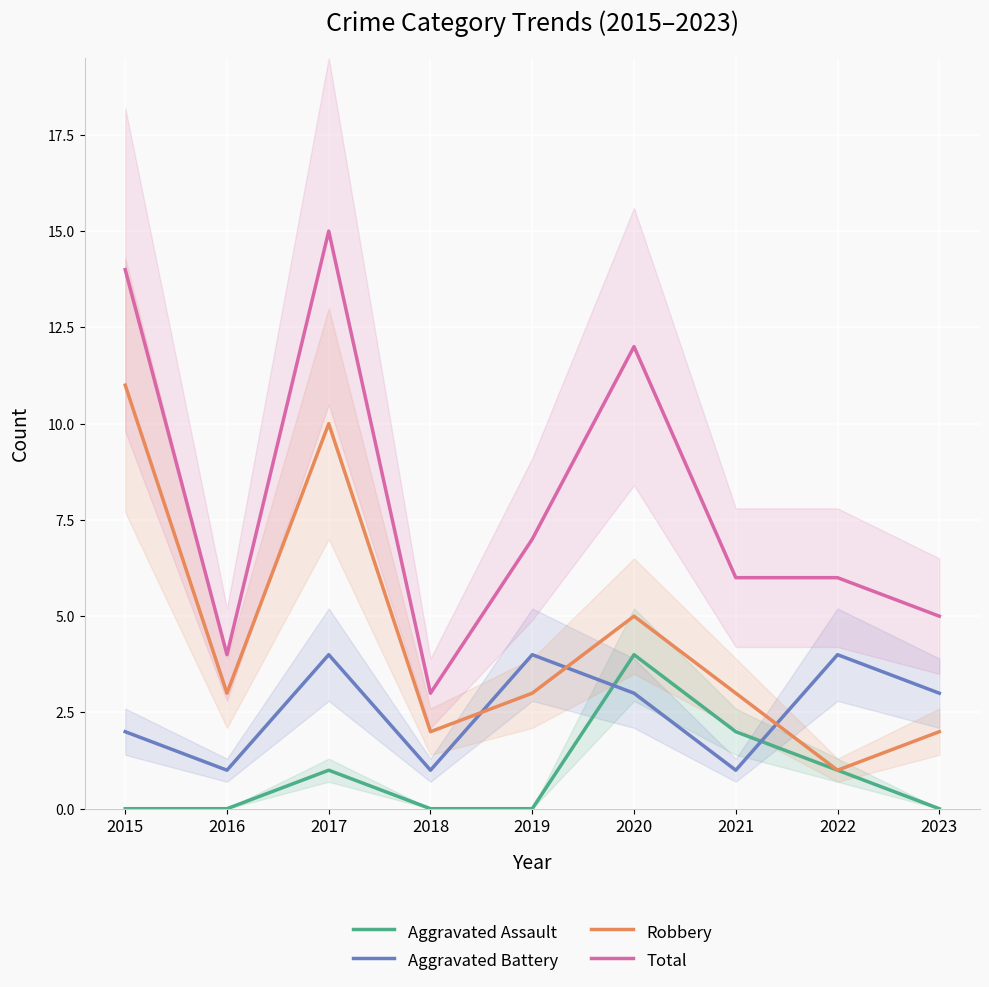

True or false: Aggravated Battery and Aggravated Assault cross at least once.

True